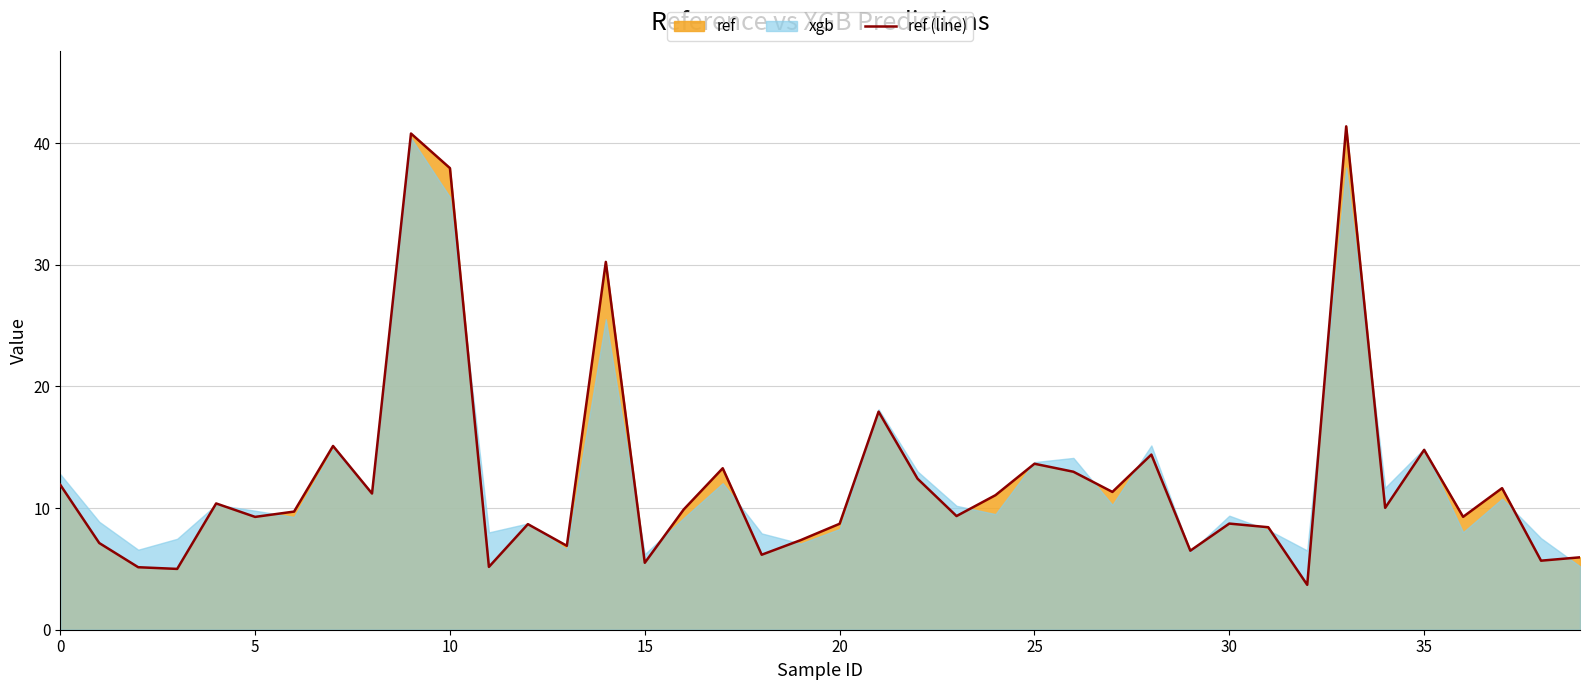

Between 35 and 25, which is larger?

35